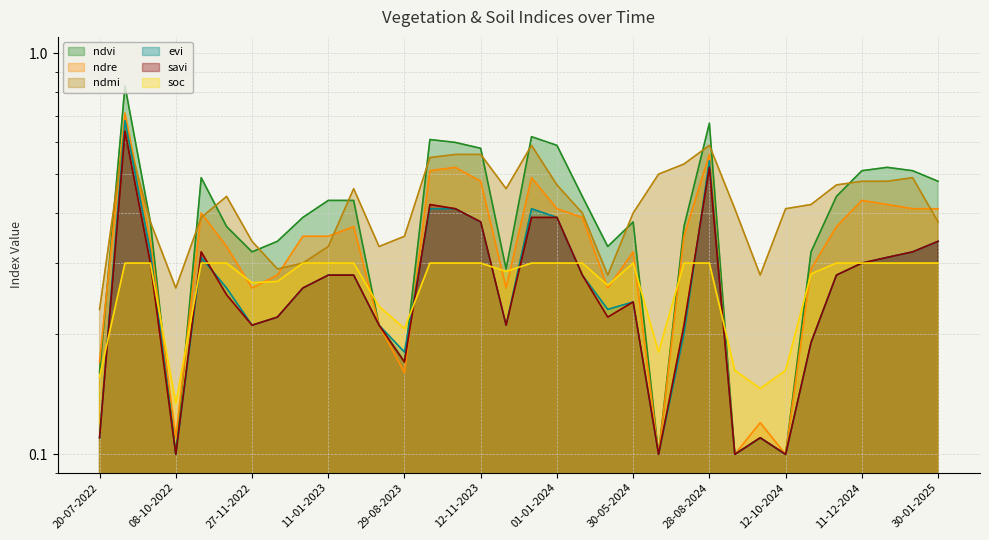

How many times do ndre and ndvi cross each other?

3